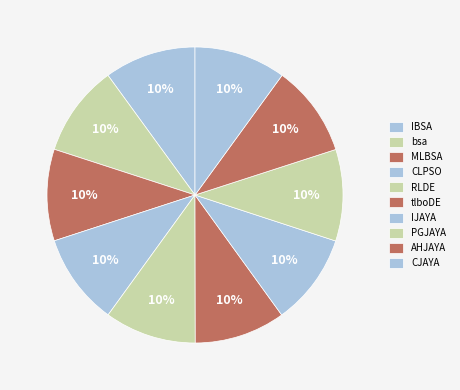

How many segments does this pie chart have?

10